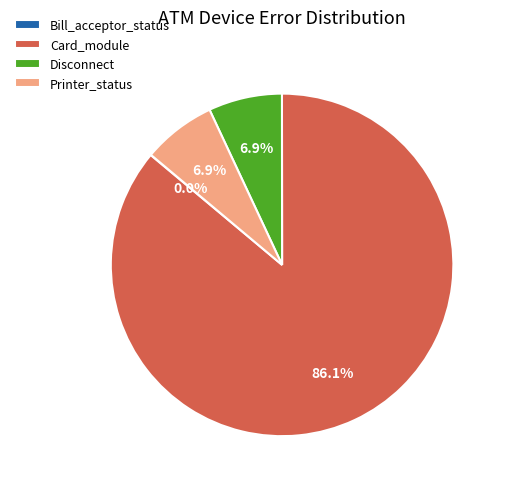

Which slice is the largest?

Card_module